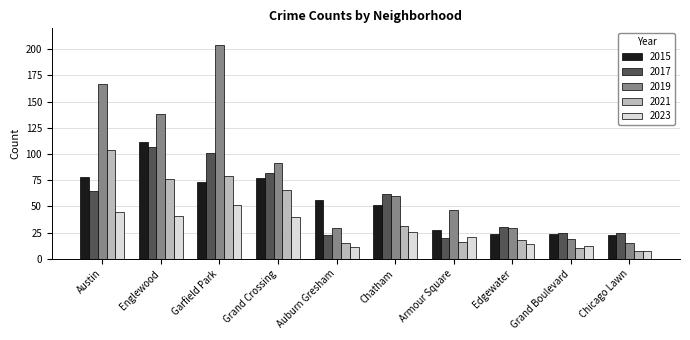

What is the label of the 7th bar from the right?

Grand Crossing